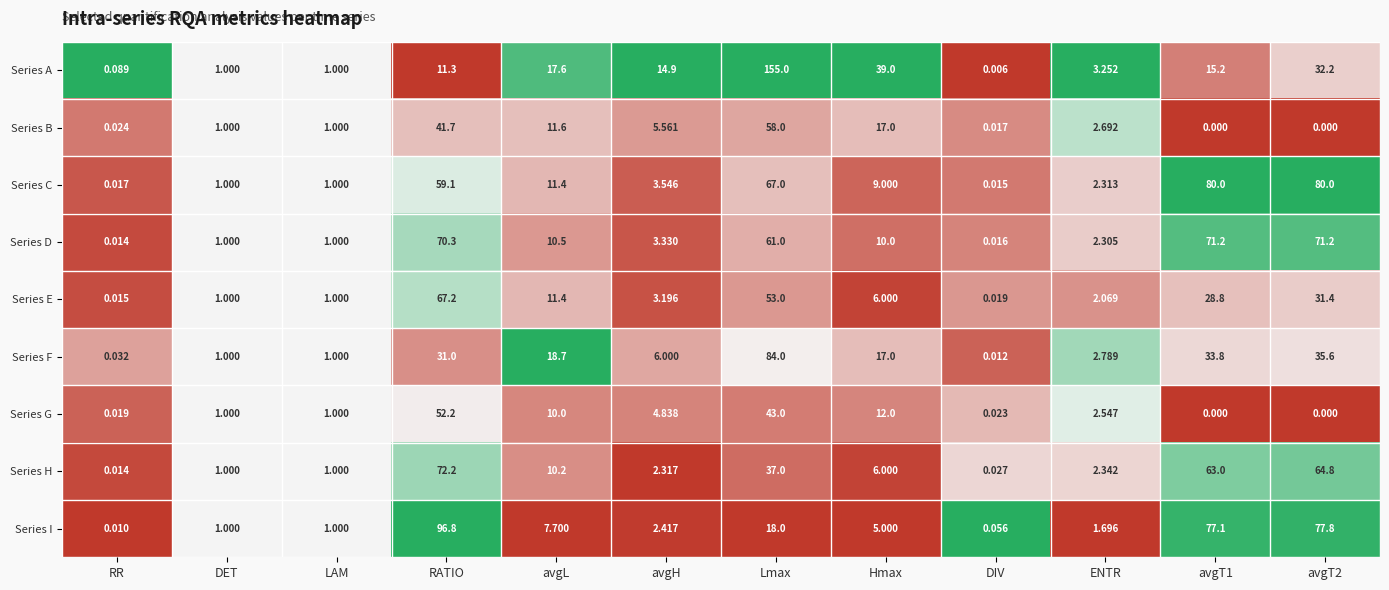

List the series in order of their peak value, lowest first.

Series G, Series B, Series E, Series D, Series H, Series C, Series F, Series I, Series A